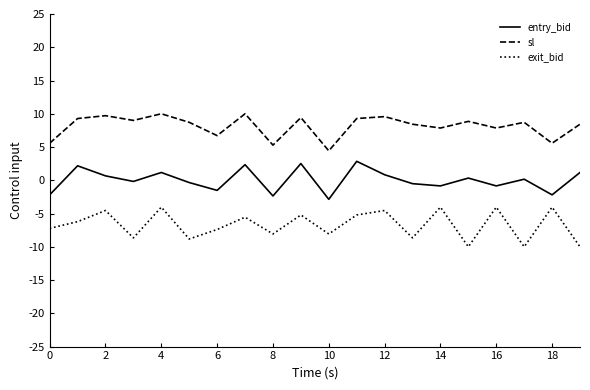

True or false: sl has more than 2 interior local peaks.

True